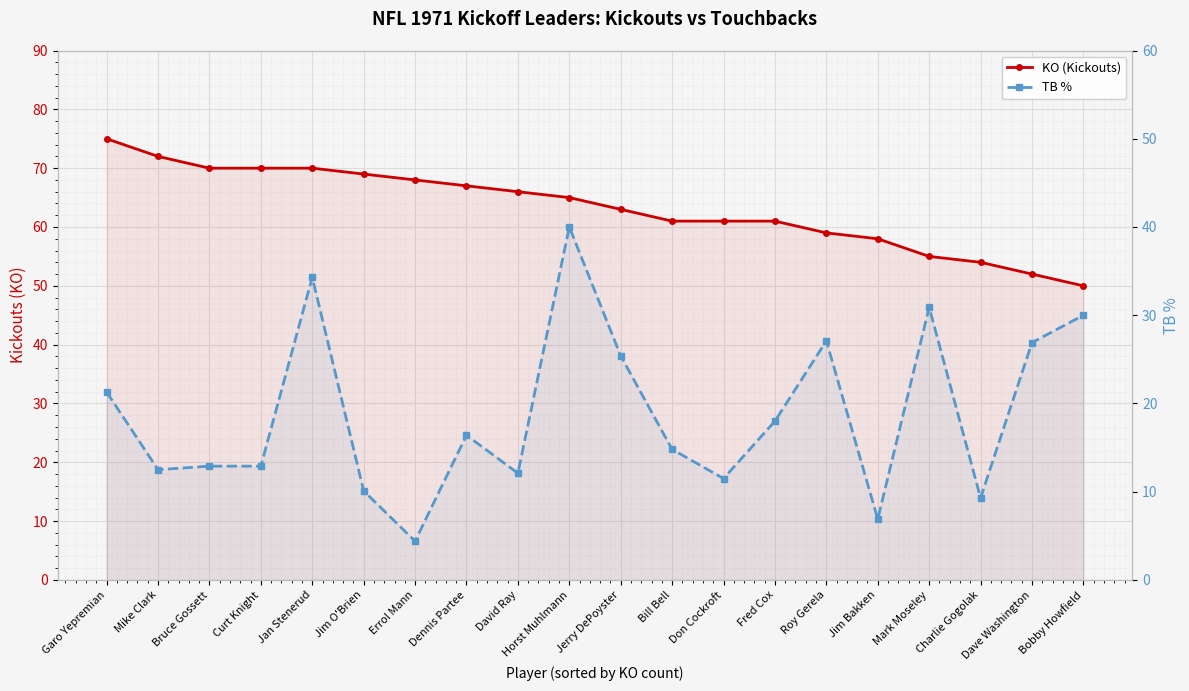

What is the label of the 6th point from the right?

Roy Gerela